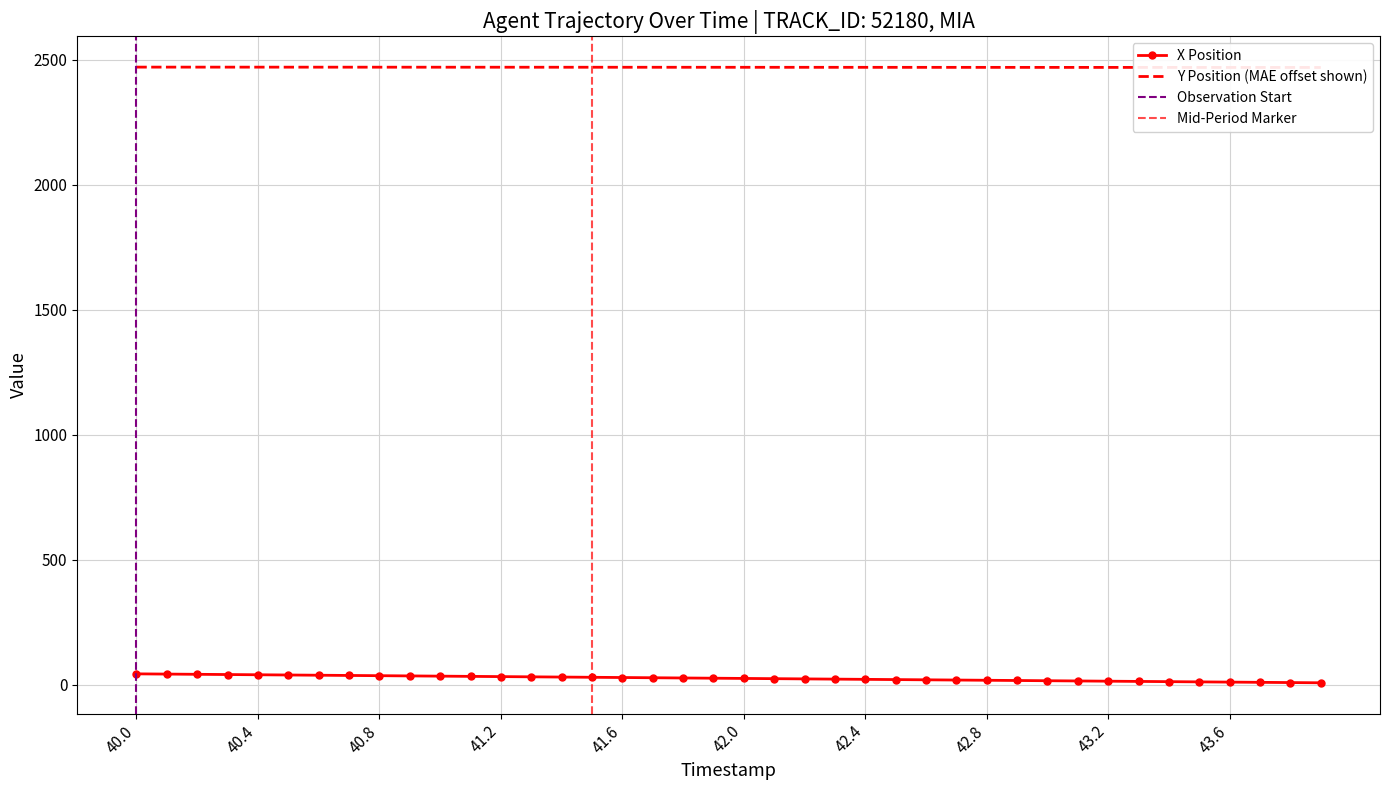

Which series has the widest spread of values?

X